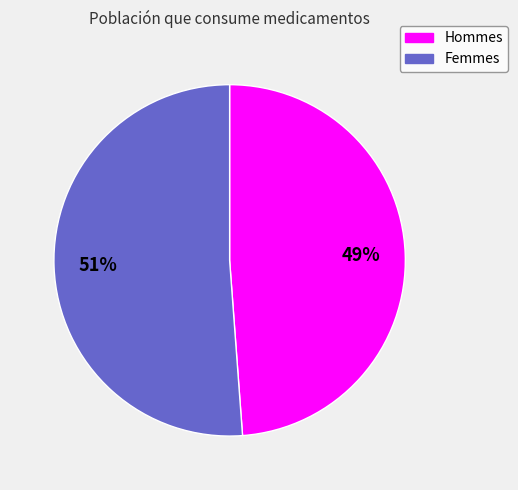

To the nearest percent, what is the difference between the largest and smallest slice percentages?

2%